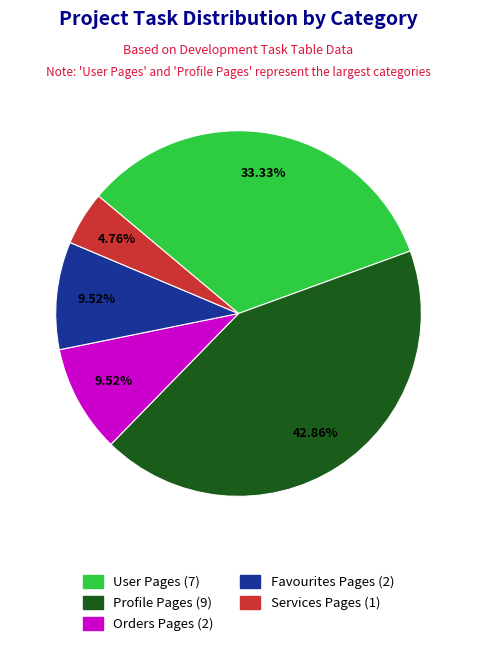

Between User Pages and Services Pages, which is larger?

User Pages